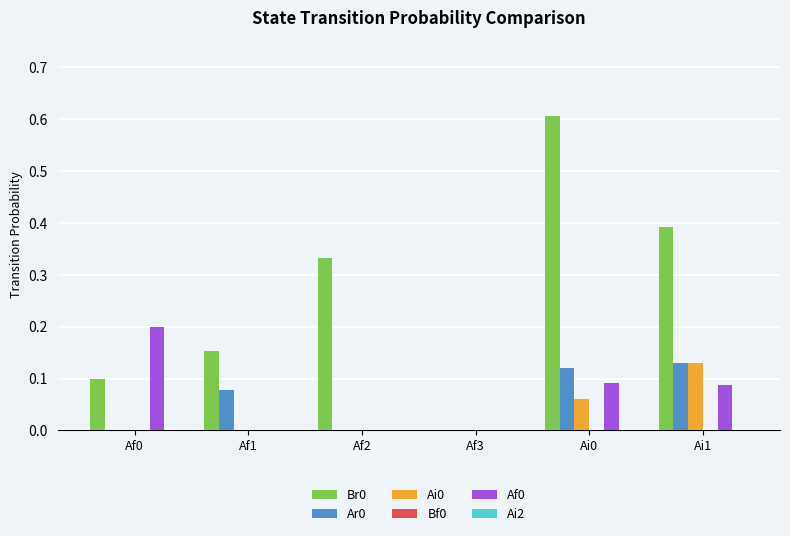

Between Af0 and Af1, which series saw the biggest shift?

Af0